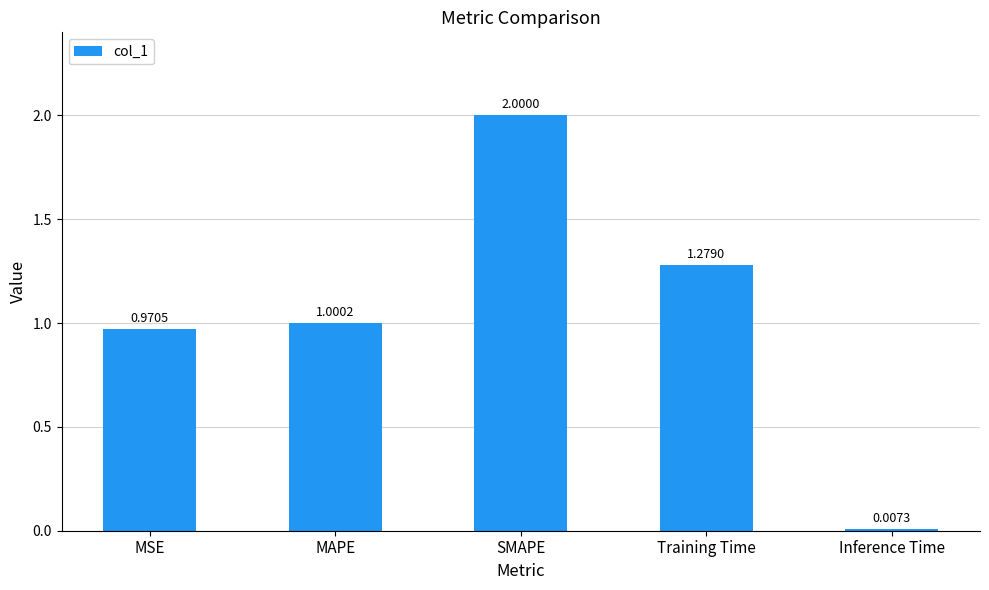

Rank the categories by value from lowest to highest.

Inference Time, MSE, MAPE, Training Time, SMAPE